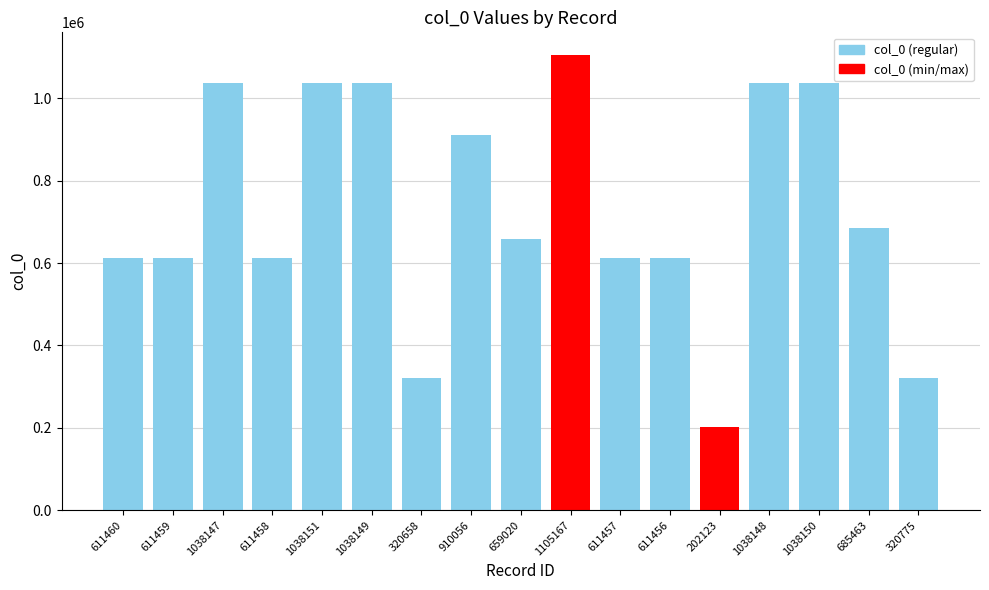

What is the ratio of the value at 611459 to the value at 659020?

0.9